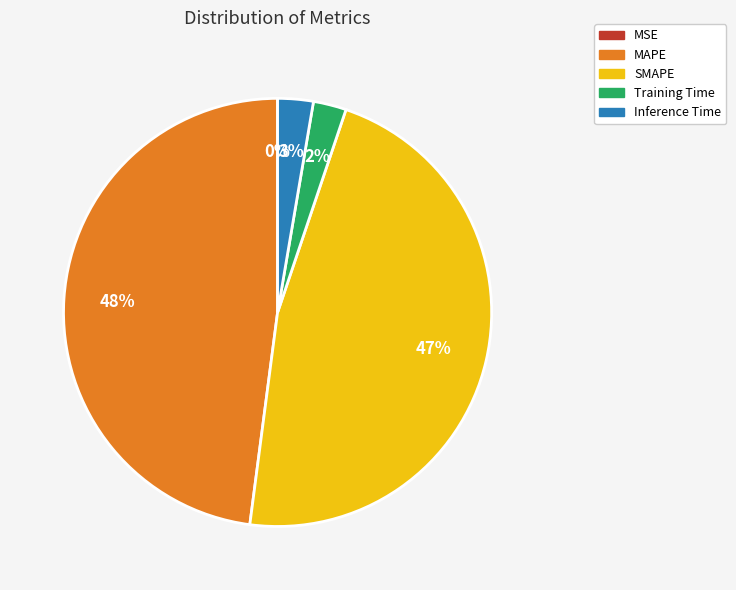

To the nearest percent, what is the average slice percentage?

20%